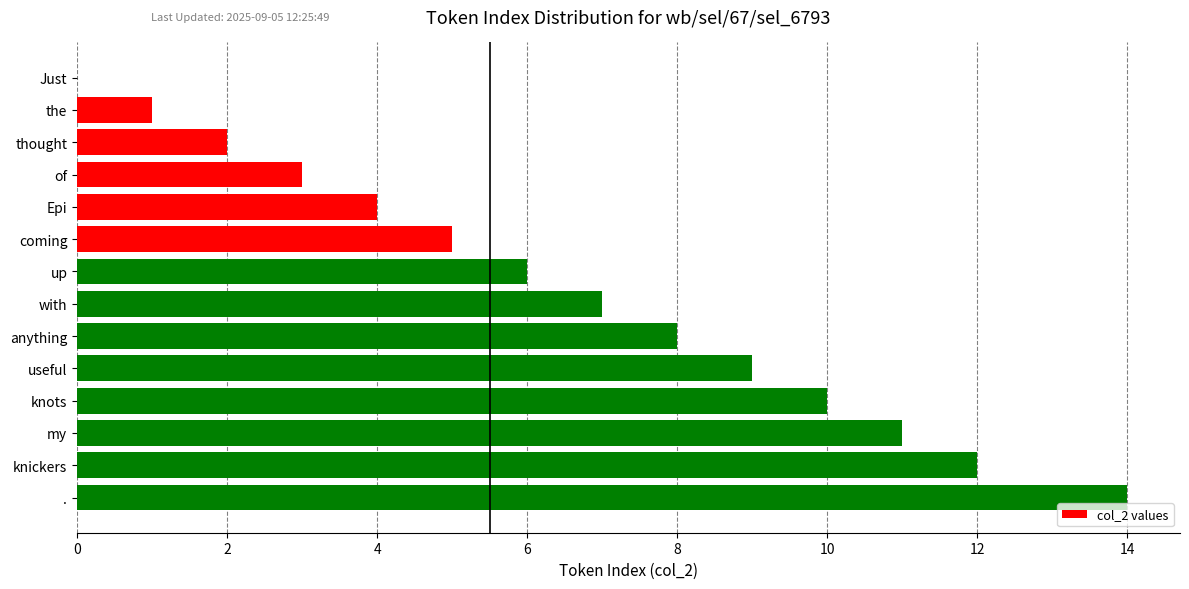

Which label corresponds to the largest value in the chart?

.